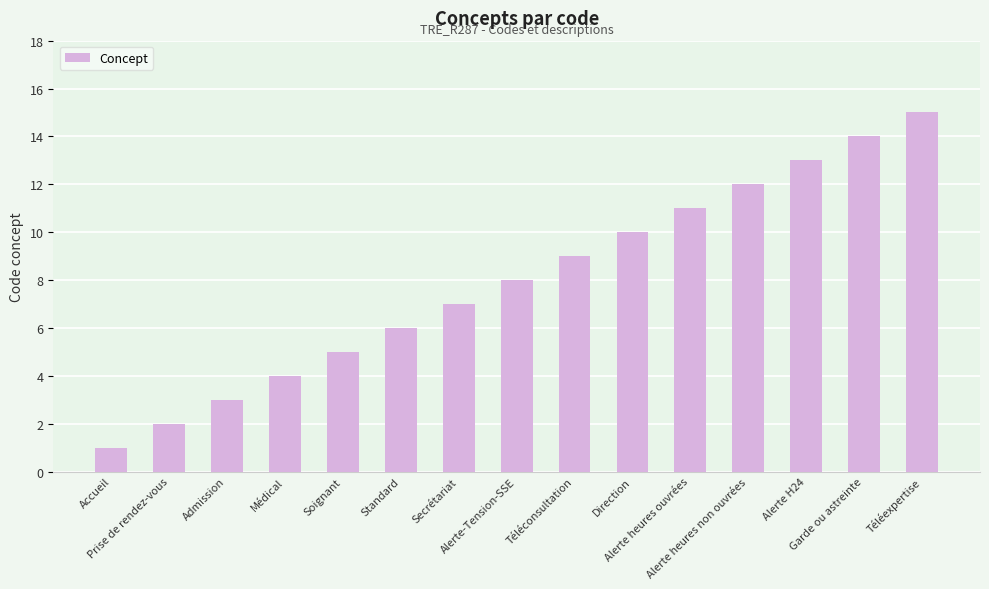

Reading right to left, list all the values displayed in this chart.

15	14	13	12	11	10	9	8	7	6	5	4	3	2	1